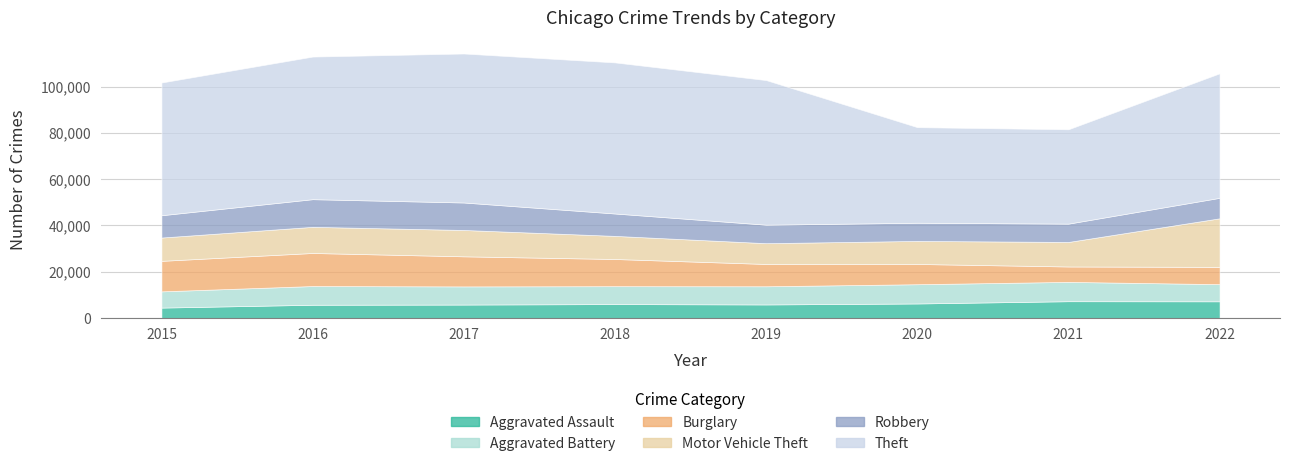

Which has a higher value, 2017 or 2020?

2020